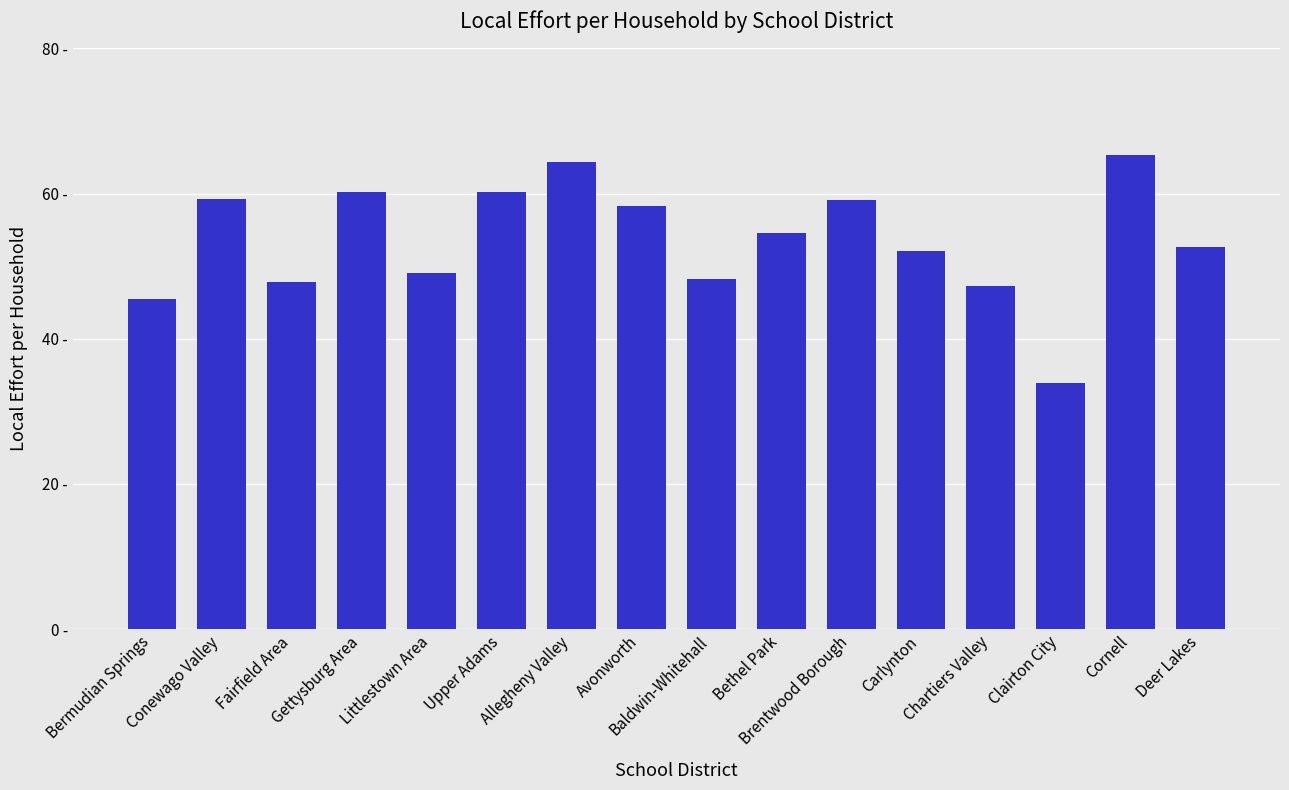

Are the bars horizontal?

No